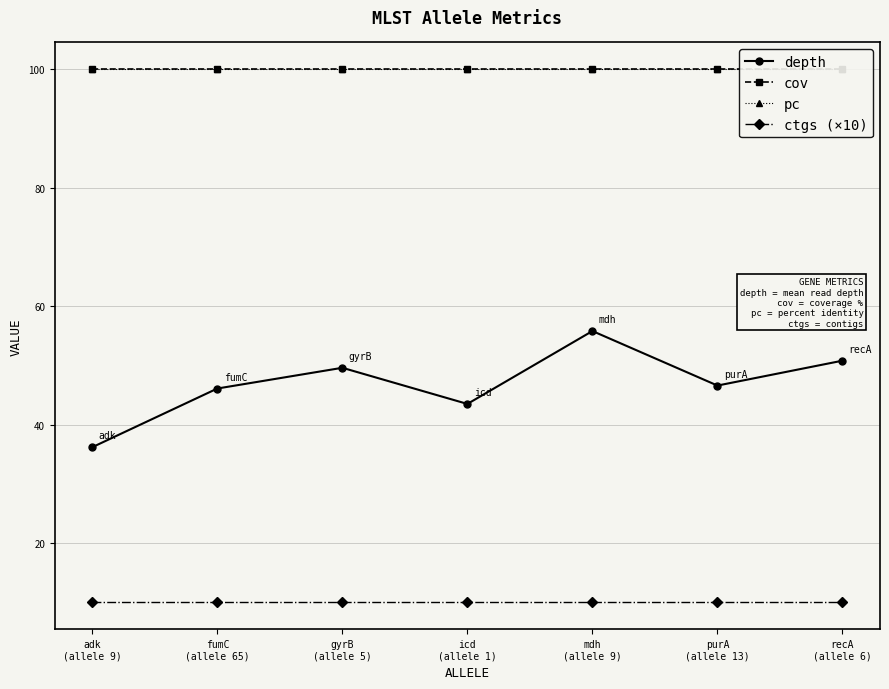

What are all the series names shown in the legend?

depth, cov, pc, ctgs (×10)